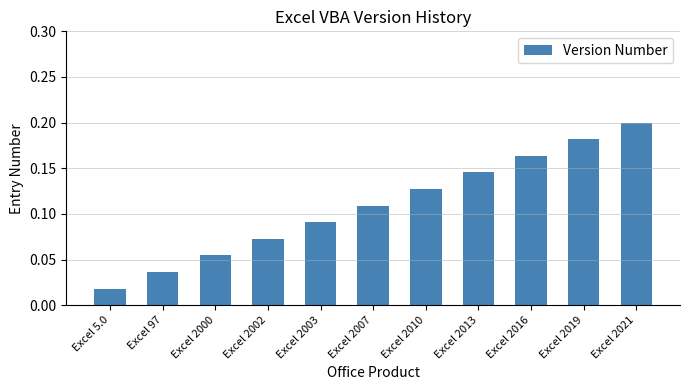

What is the label of the 11th bar from the right?

Excel 5.0